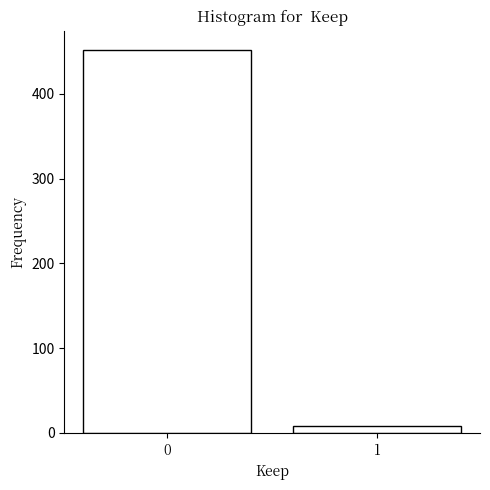

Reading left to right, what are all the values shown in this chart?

0=452	1=8